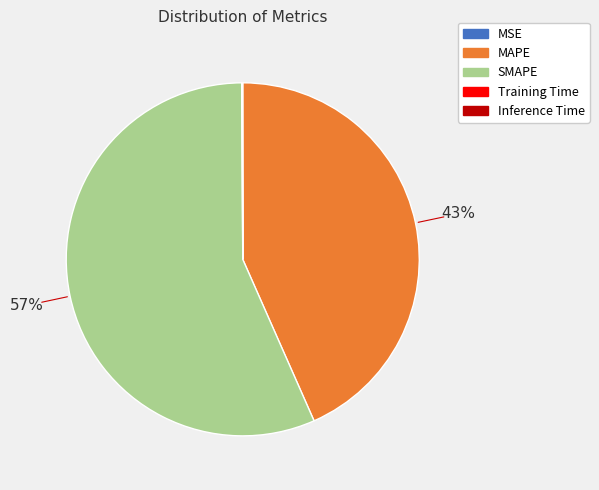

Is it true that SMAPE is 57% of the pie?

True